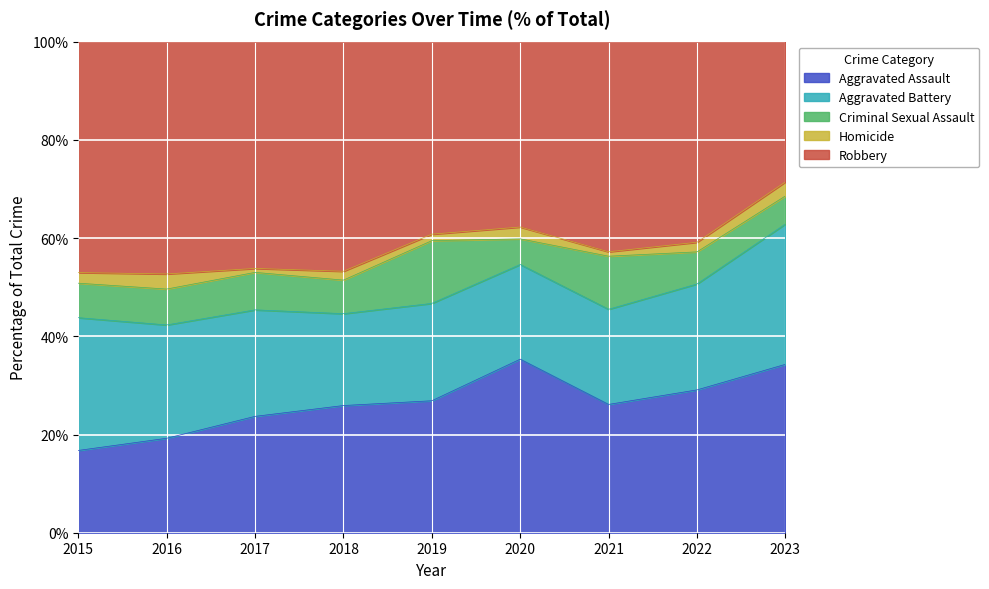

What are all the series names shown in the legend?

Aggravated Assault, Aggravated Battery, Criminal Sexual Assault, Homicide, Robbery